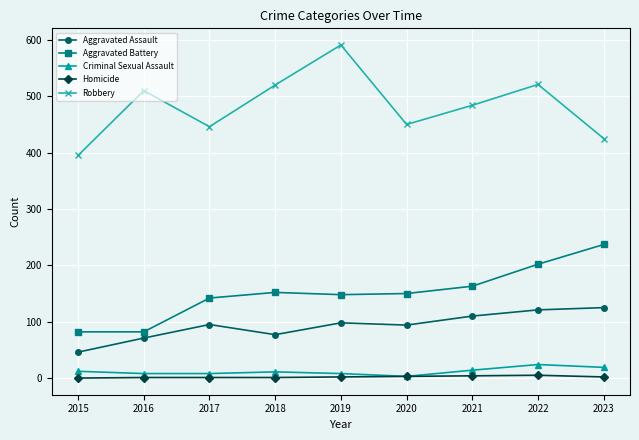

True or false: Robbery and Homicide intersect in this chart.

False